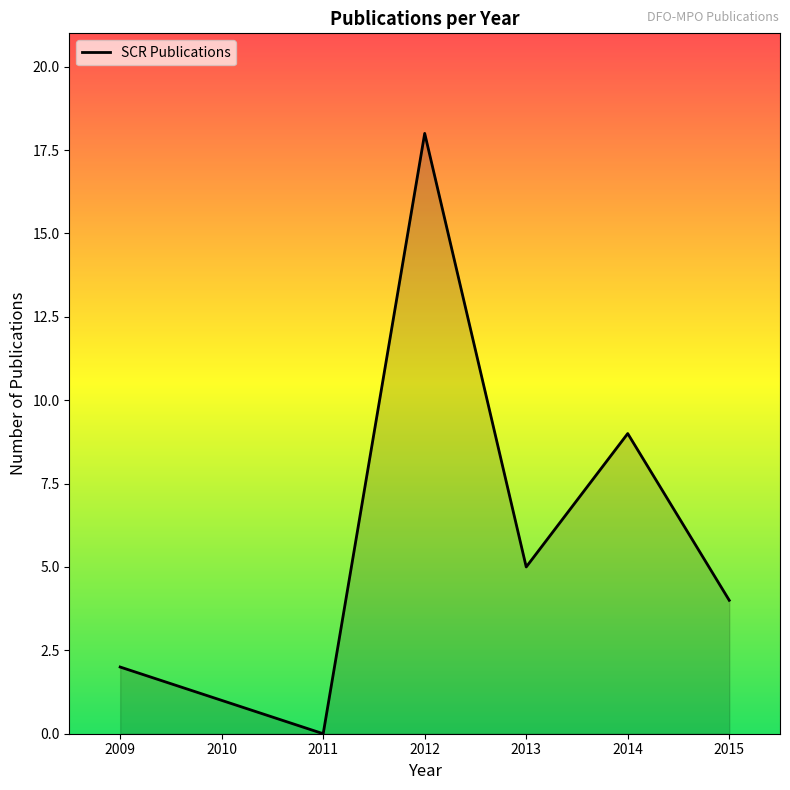

Reading right to left, extract all data points from this chart.

2015=4	2014=9	2013=5	2012=18	2011=0	2010=1	2009=2